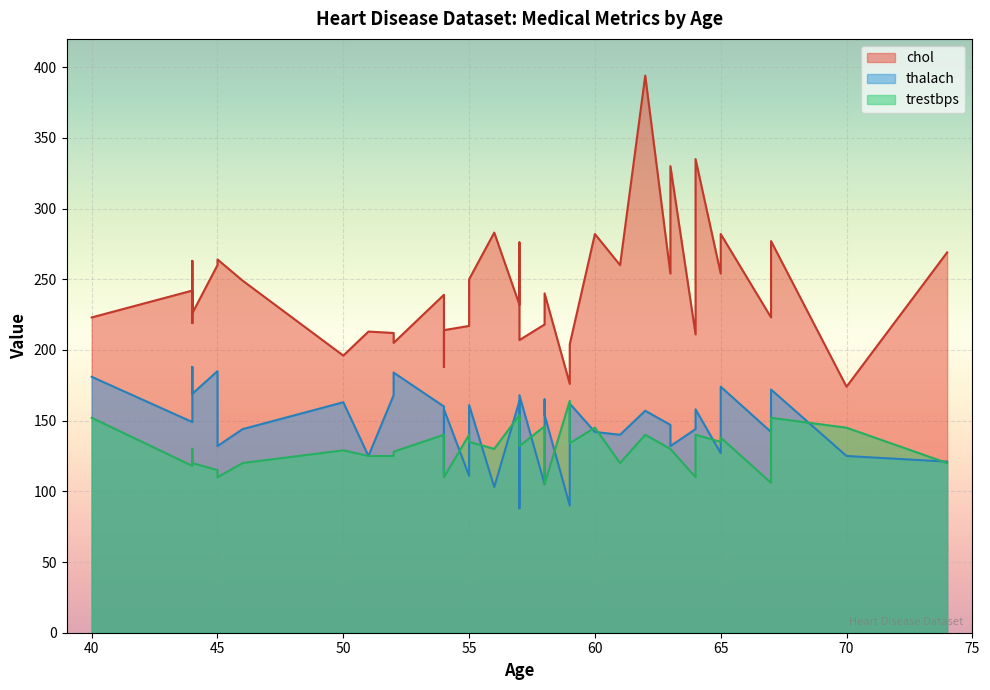

True or false: chol has a value of 232 at 57.

True